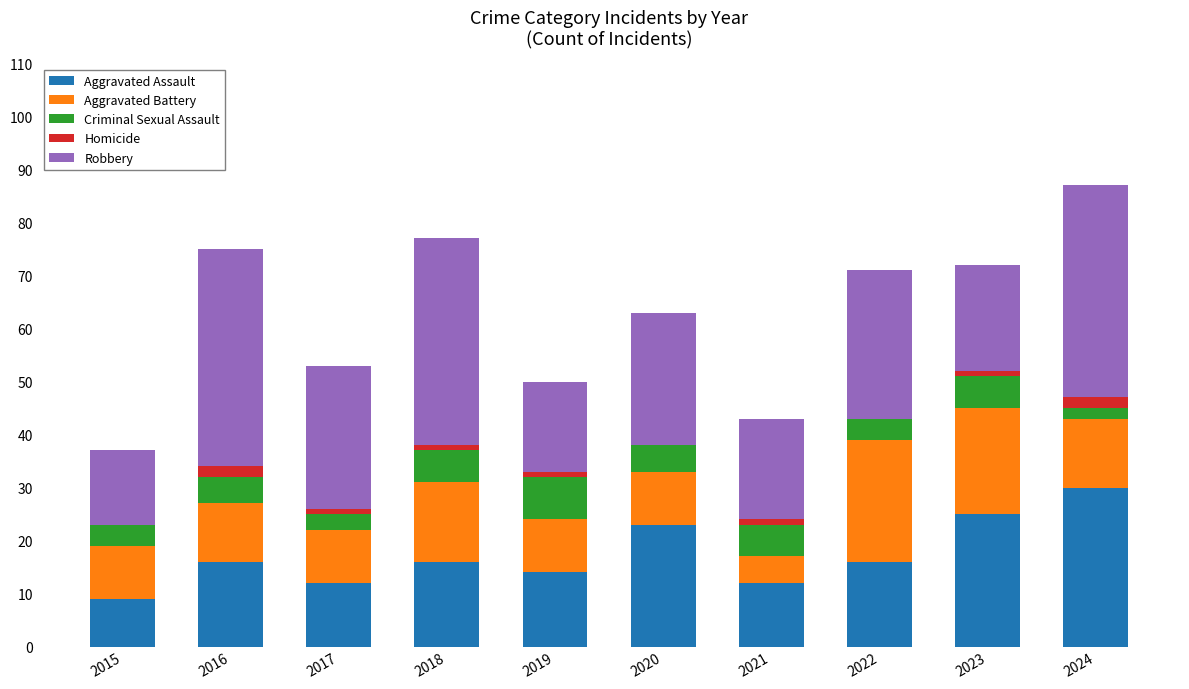

What is the average value of the Aggravated Assault series?

17